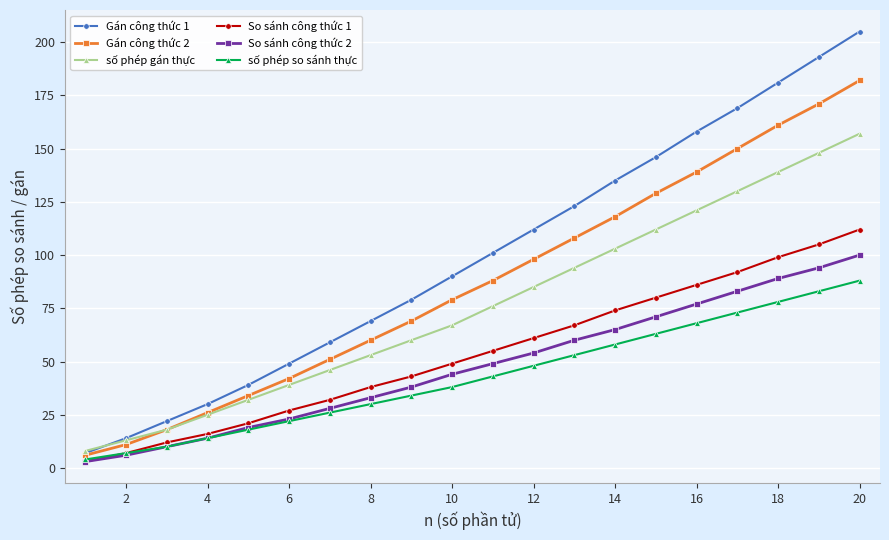

What is the maximum value for số phép gán thực?

157